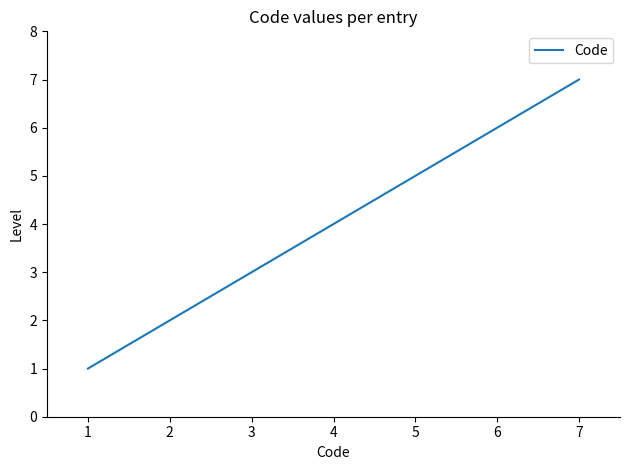

What is the greatest value displayed?

7